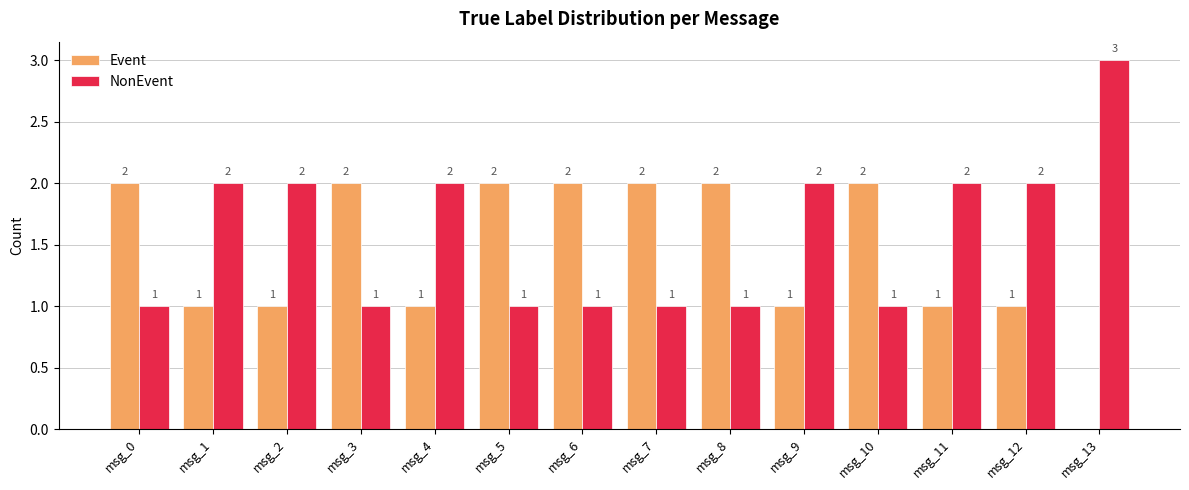

What is the sum of the NonEvent values at msg_8 and msg_4?

3